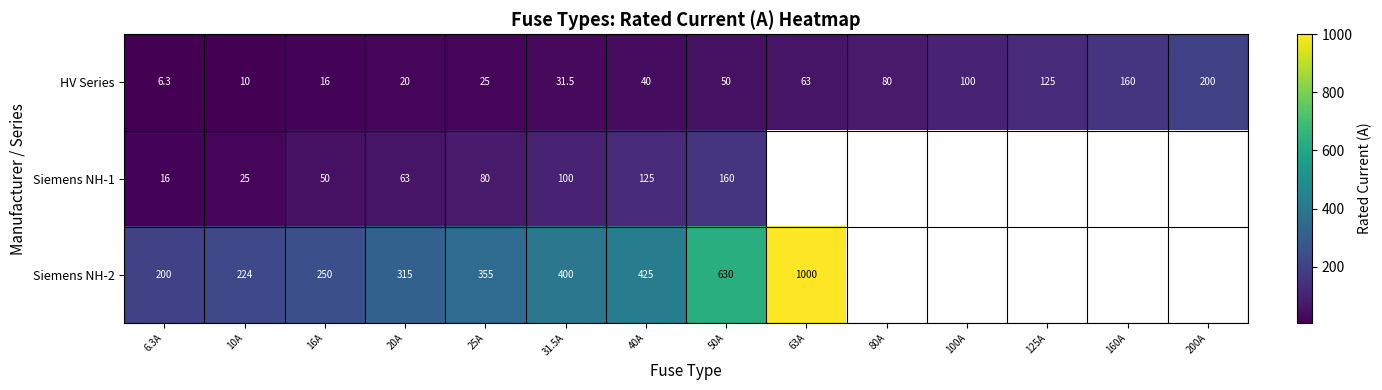

List the labels in order of HV Series value, smallest first.

6.3A, 10A, 16A, 20A, 25A, 31.5A, 40A, 50A, 63A, 80A, 100A, 125A, 160A, 200A